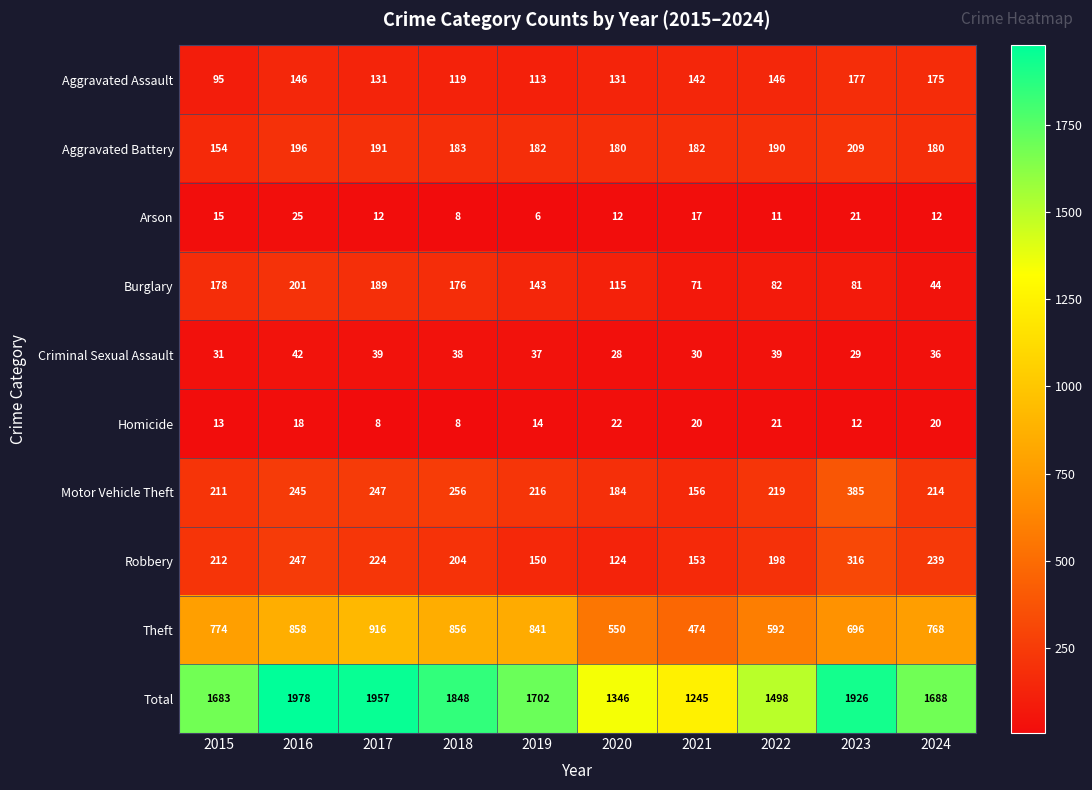

At how many categories does at least one series exceed 287?

10